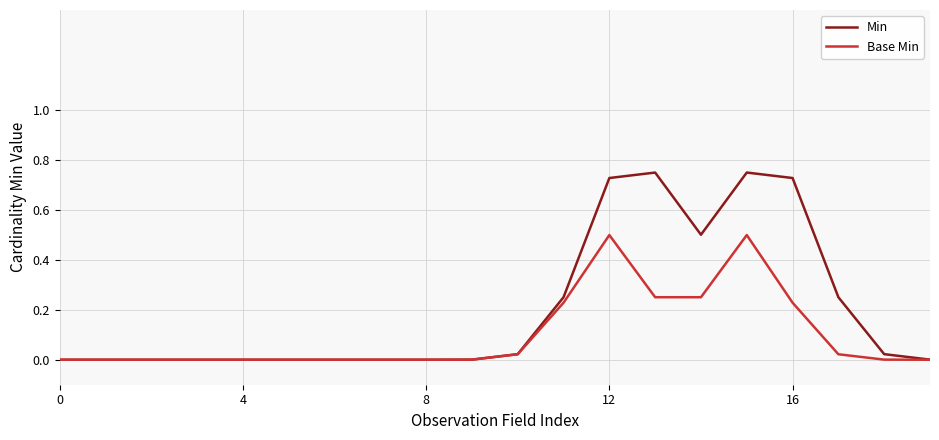

What are all the series names shown in the legend?

Min, Base Min